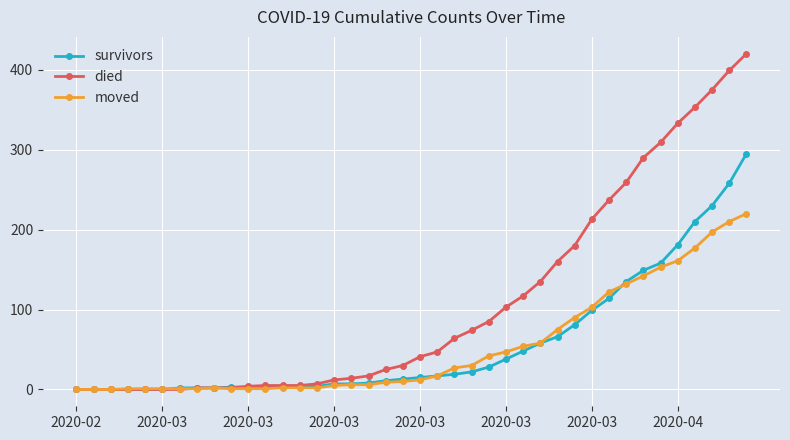

What is the maximum value for moved?

220